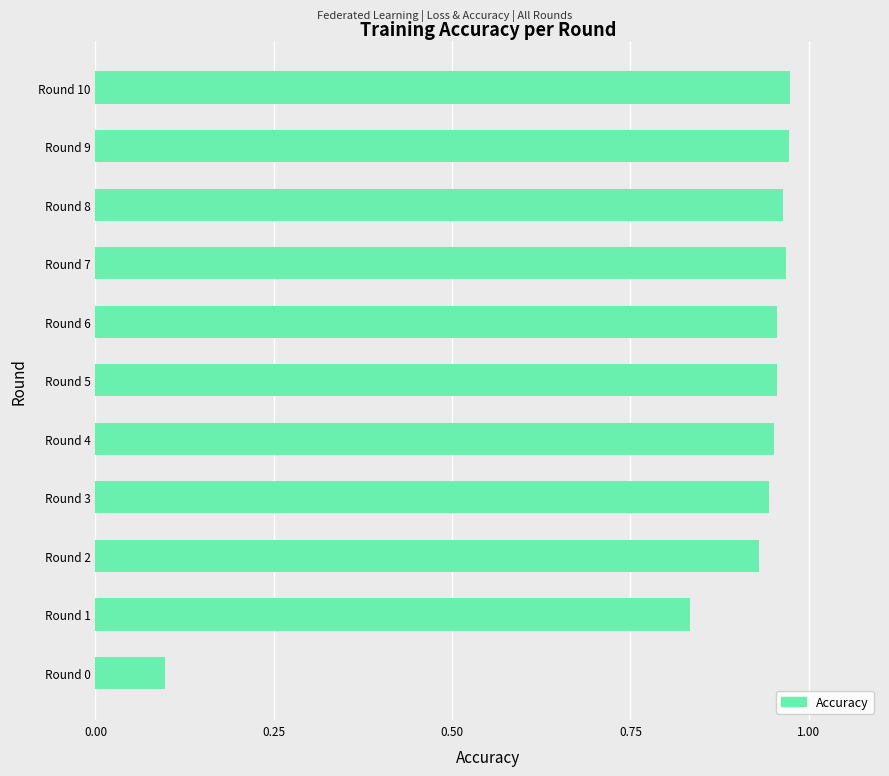

What is the change in value from Round 0 to Round 7?

+0.9